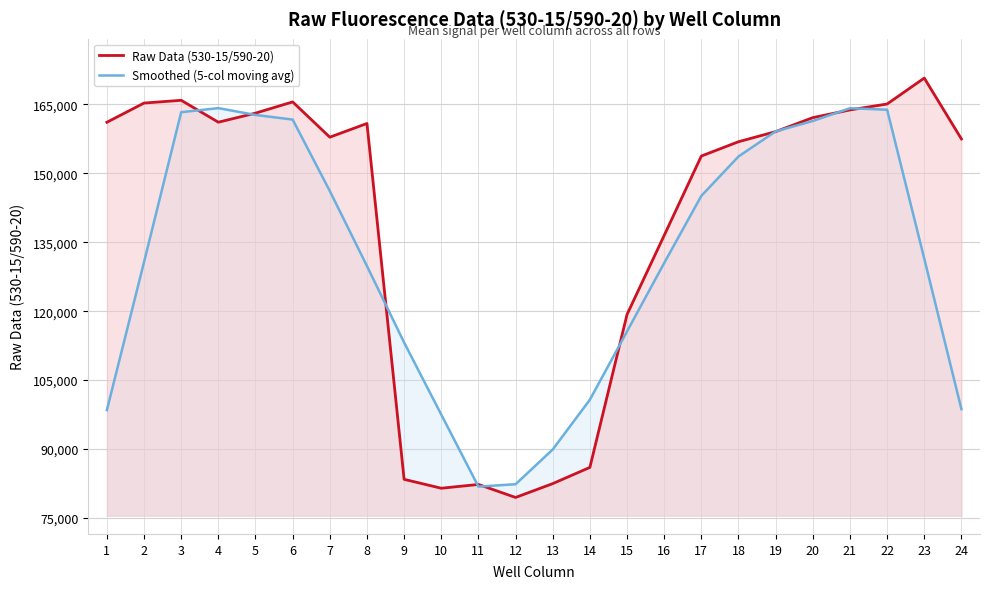

Rank the categories by Raw Data (530-15/590-20) value from lowest to highest.

12, 10, 11, 13, 9, 14, 15, 16, 17, 18, 24, 7, 19, 8, 1, 4, 20, 5, 21, 22, 2, 6, 3, 23